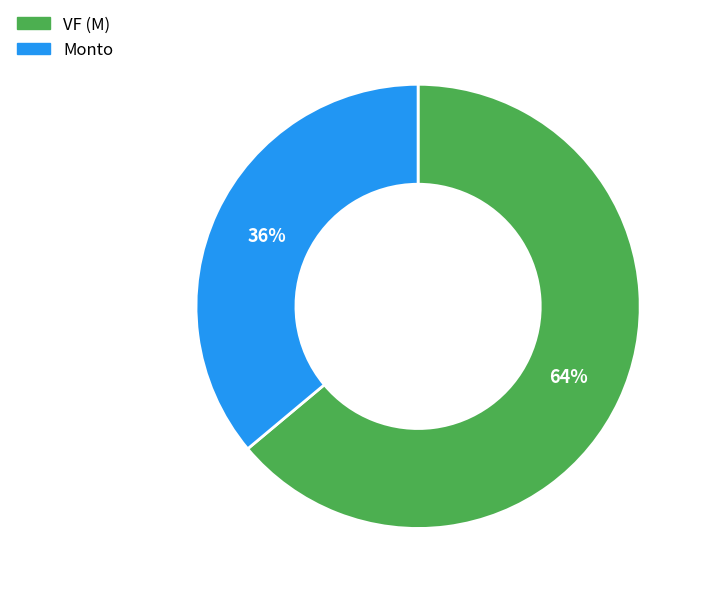

To the nearest percent, what is the combined percentage of Monto and VF (M)?

100%